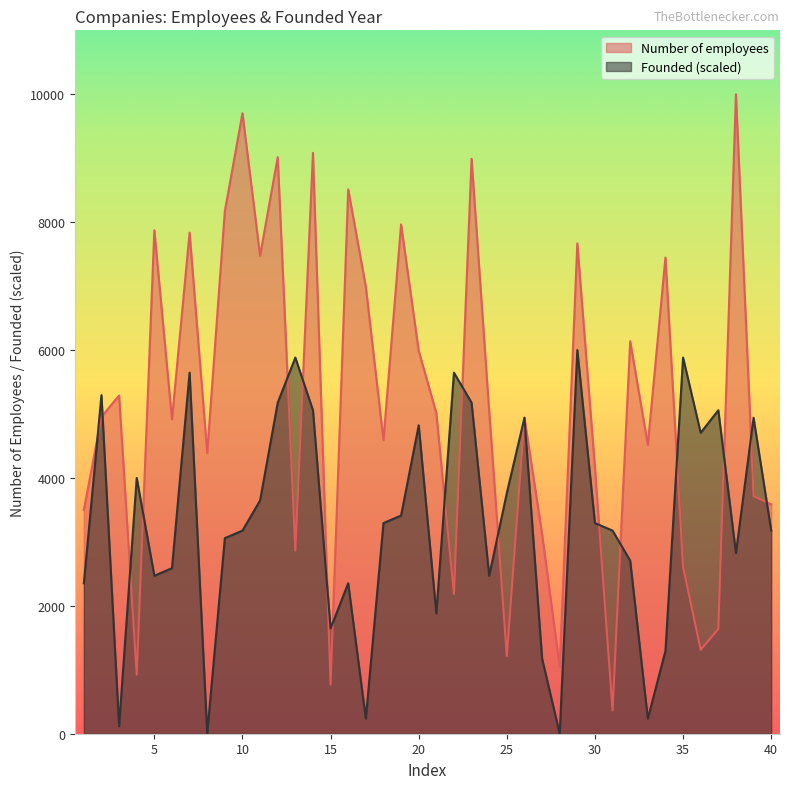

What is the average value of the Founded series?

3313.0